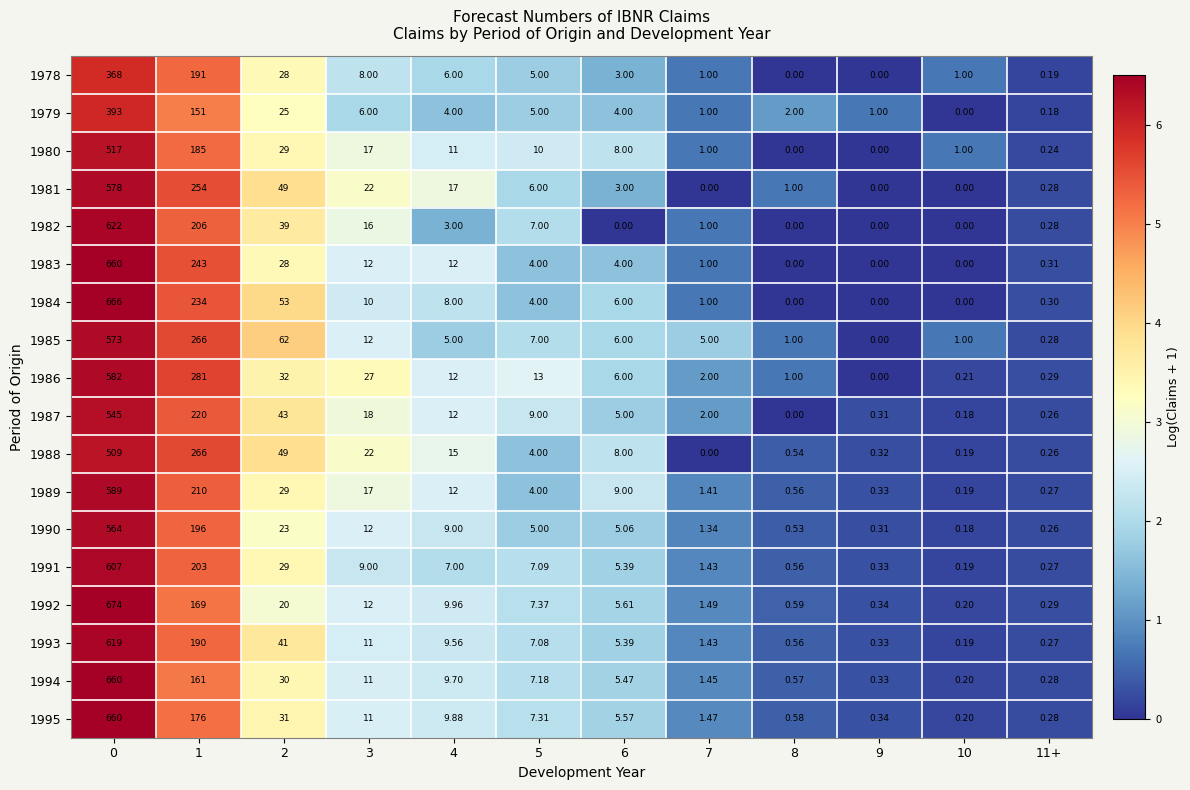

Is the value of 1980 at 4 greater than the value of 1995 at 5?

Yes